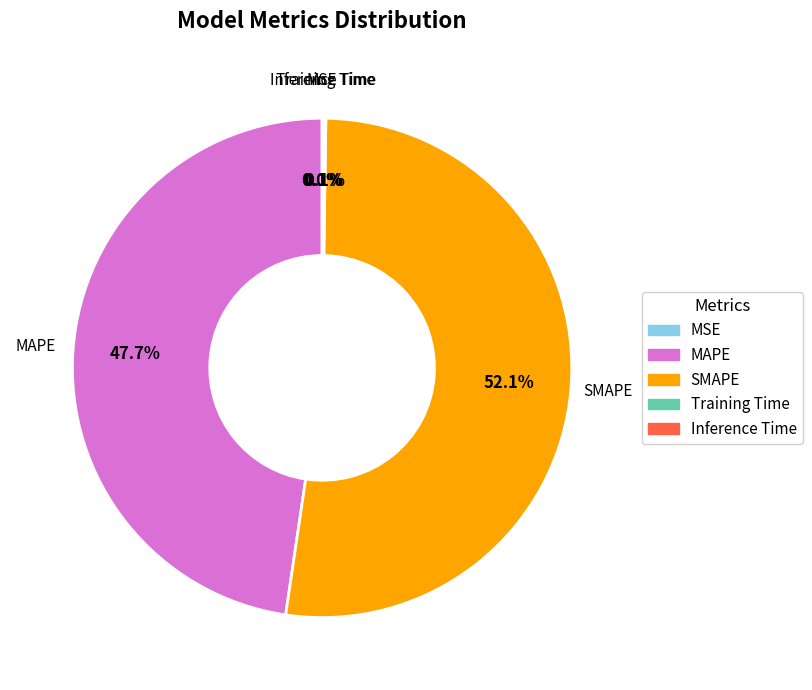

Does any single category account for the majority?

Yes